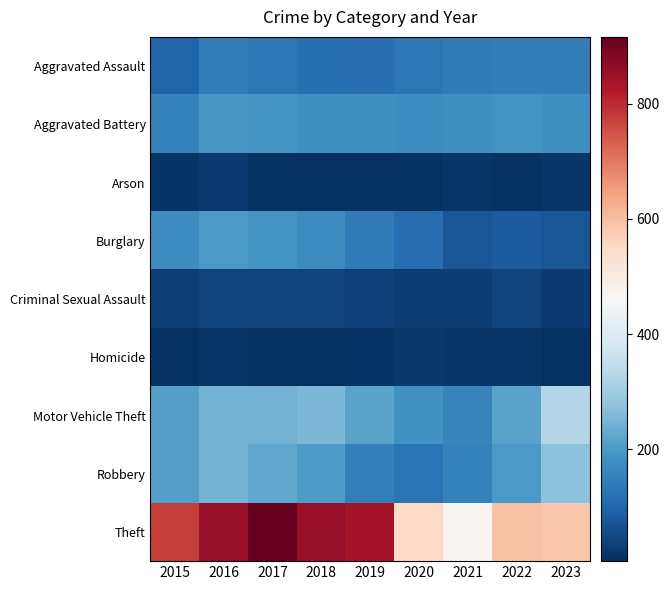

Reading left to right, extract all data points from this chart.

Aggravated Assault: 2015=95	2016=146	2017=131	2018=119	2019=113	2020=131	2021=142	2022=146	2023=147
Aggravated Battery: 2015=154	2016=196	2017=191	2018=183	2019=182	2020=180	2021=182	2022=190	2023=182
Arson: 2015=15	2016=25	2017=12	2018=8	2019=6	2020=12	2021=17	2022=11	2023=19
Burglary: 2015=178	2016=201	2017=189	2018=176	2019=143	2020=115	2021=71	2022=82	2023=70
Criminal Sexual Assault: 2015=31	2016=40	2017=39	2018=38	2019=37	2020=28	2021=30	2022=40	2023=24
Homicide: 2015=13	2016=18	2017=8	2018=8	2019=14	2020=22	2021=20	2022=20	2023=10
Motor Vehicle Theft: 2015=211	2016=245	2017=247	2018=256	2019=216	2020=184	2021=156	2022=219	2023=327
Robbery: 2015=212	2016=247	2017=224	2018=204	2019=150	2020=124	2021=153	2022=198	2023=273
Theft: 2015=774	2016=858	2017=916	2018=856	2019=841	2020=550	2021=474	2022=593	2023=586